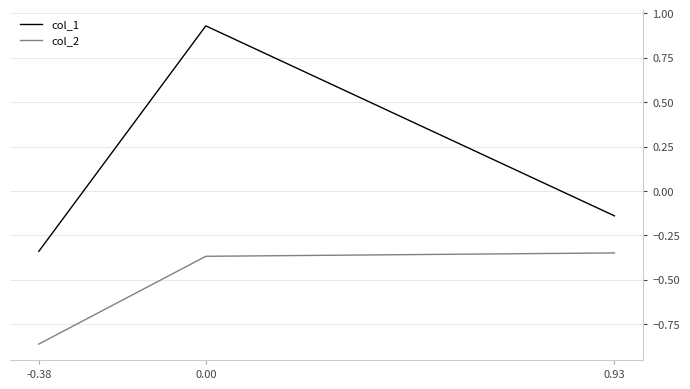

The value of col_2 at 0.00 is -0.6. True or false?

False